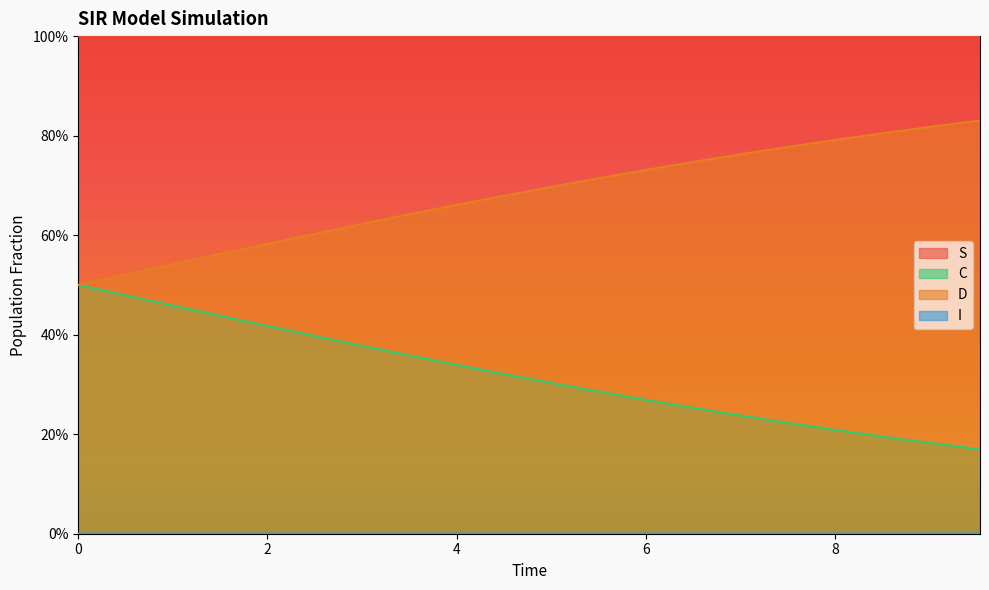

What are all the series names shown in the legend?

S, I, C, D